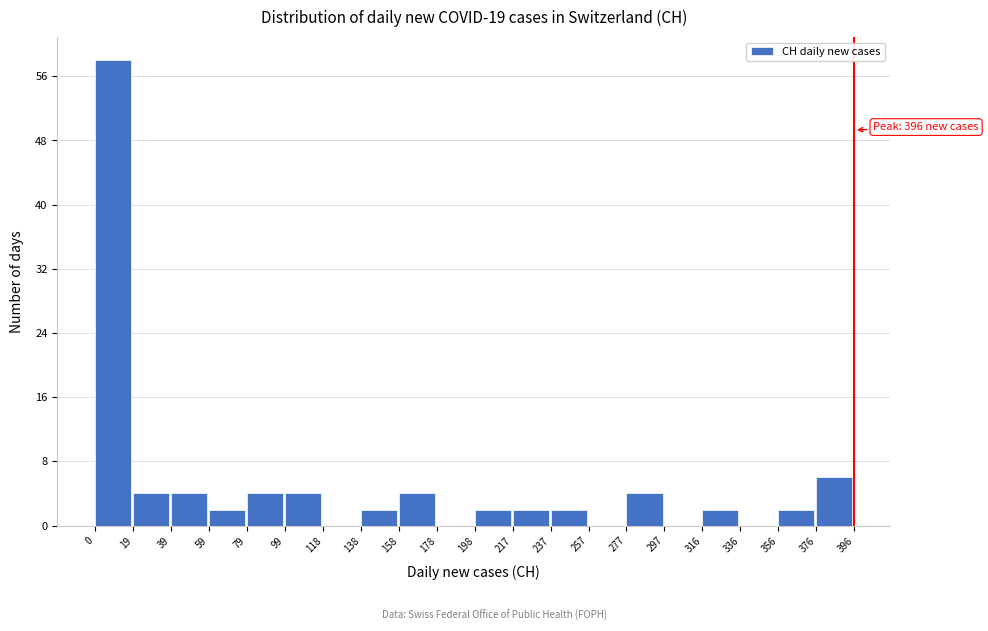

Which range on the x-axis has the tallest bar?

0 to 19